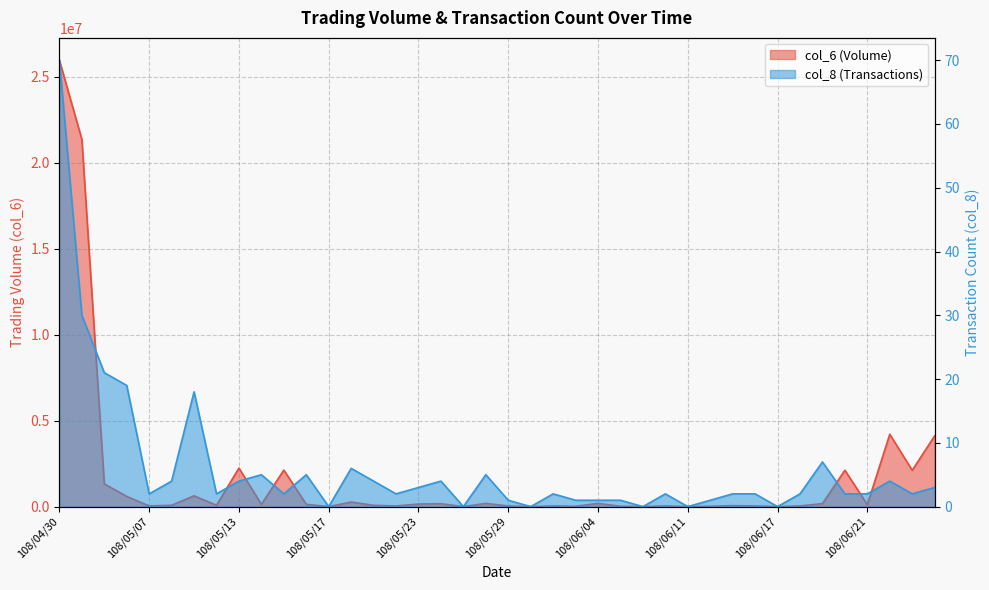

At how many categories does at least one series exceed 10122701?

2